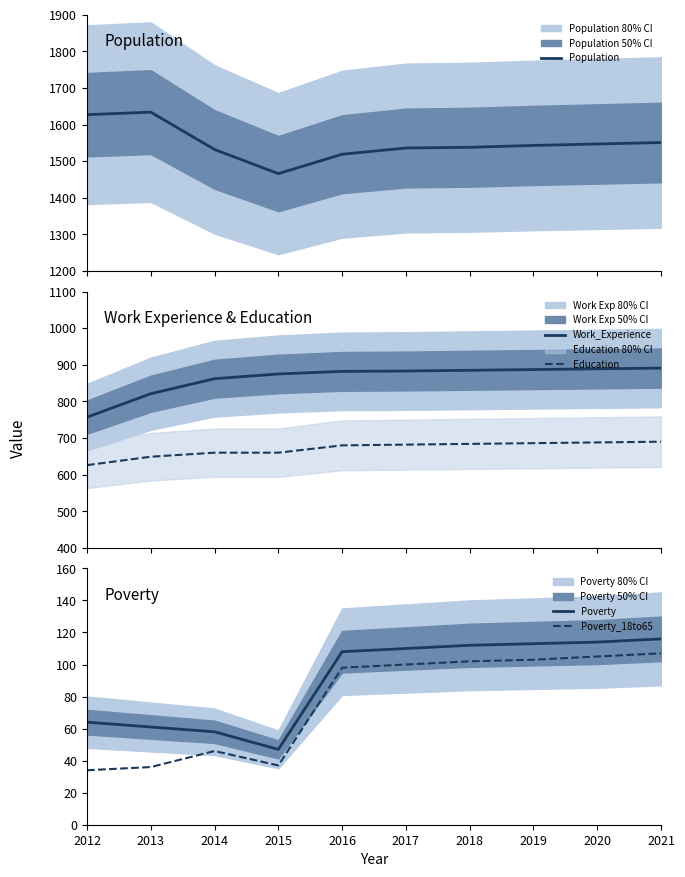

How many interior local valleys does the Poverty_18to65 series have?

1